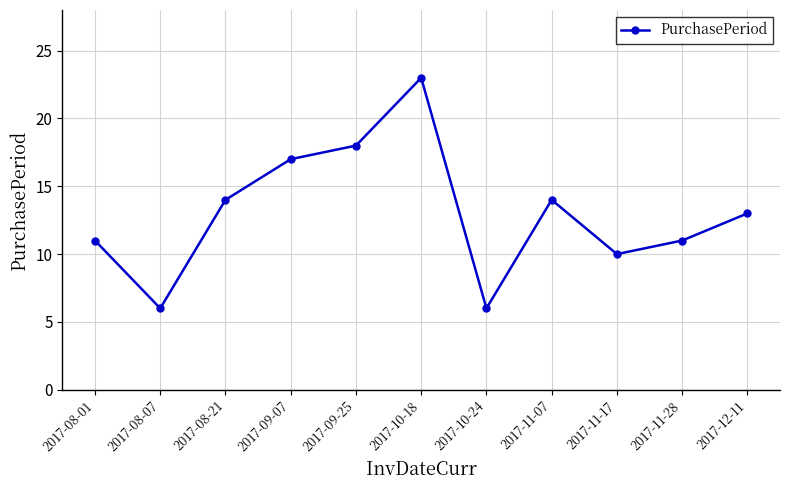

What is the sum of the values at 2017-11-28 and 2017-09-07?

28